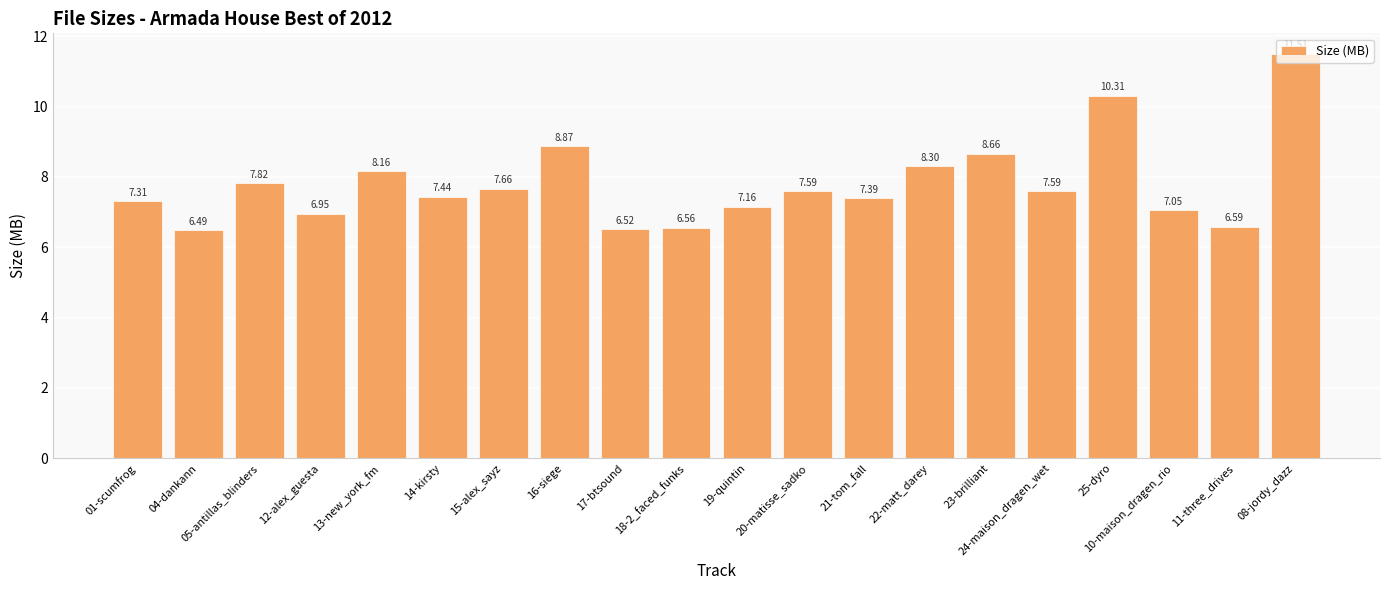

What is the value of the 3rd bar from the left?

7.8